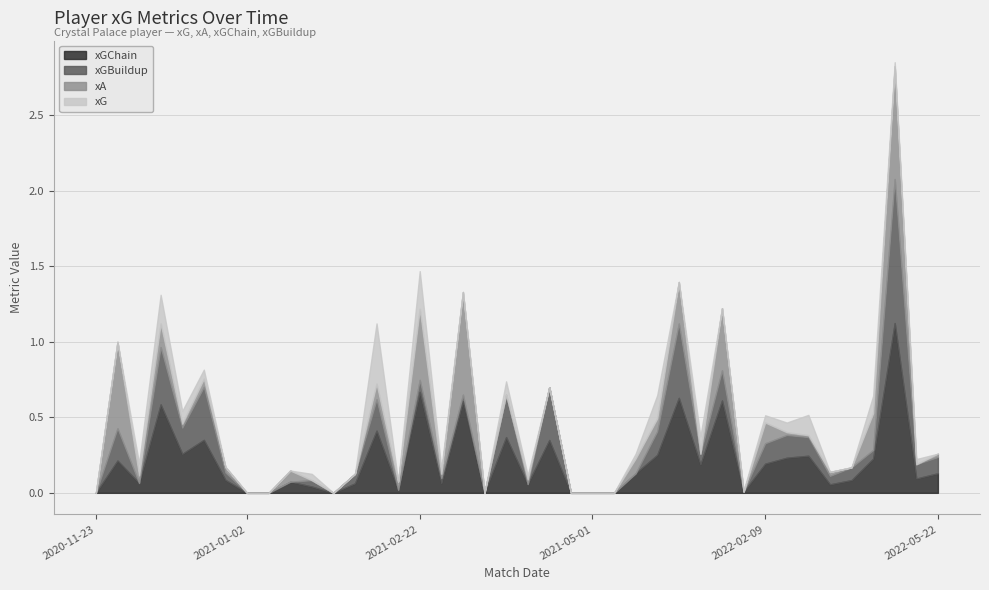

What is the difference between the second highest and second lowest values in the xGChain series?

0.7